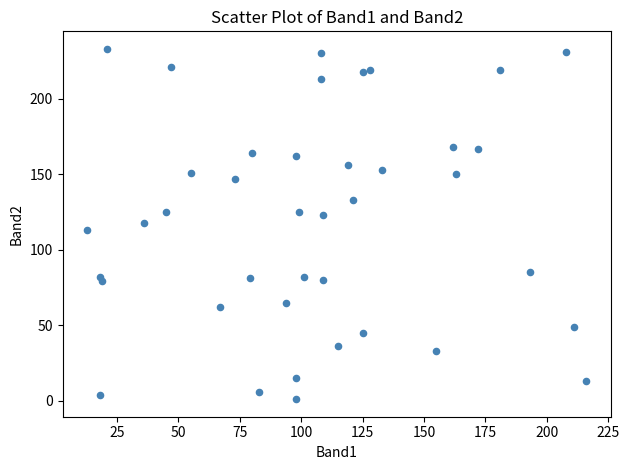

What is the range of Y values (max minus min)?

232